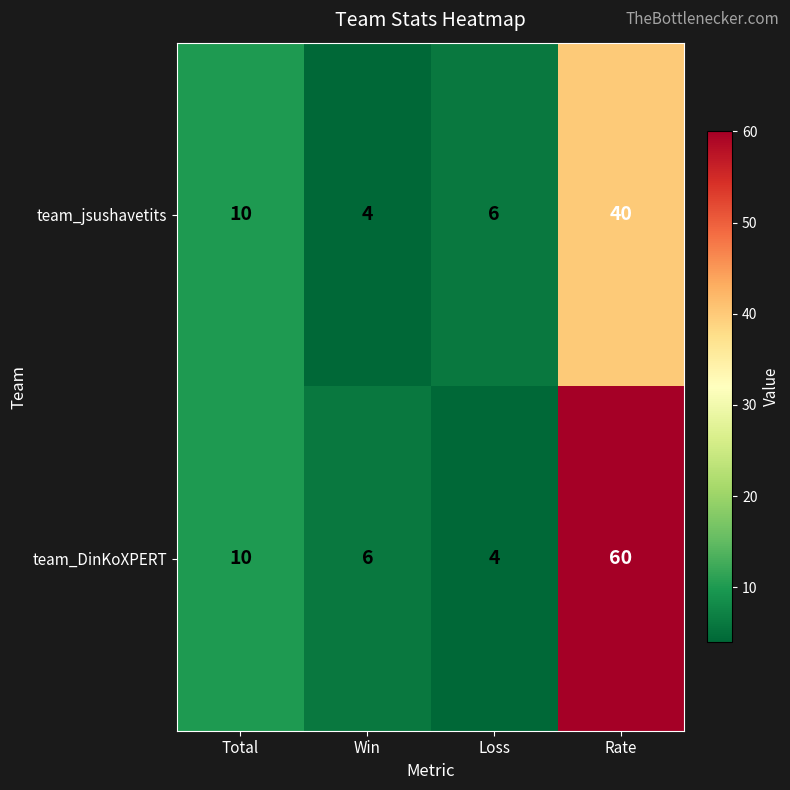

Between Total and Win, which series saw the biggest shift?

team_jsushavetits